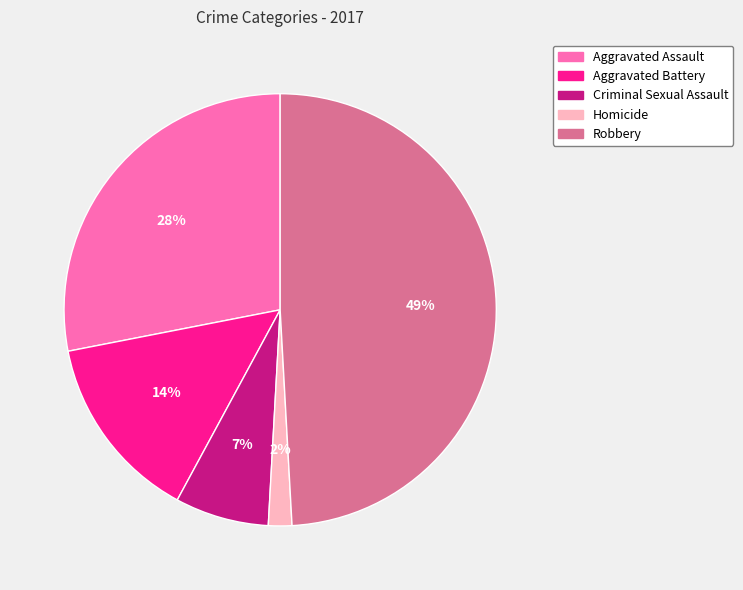

Rank the categories by value from highest to lowest.

Robbery, Aggravated Assault, Aggravated Battery, Criminal Sexual Assault, Homicide